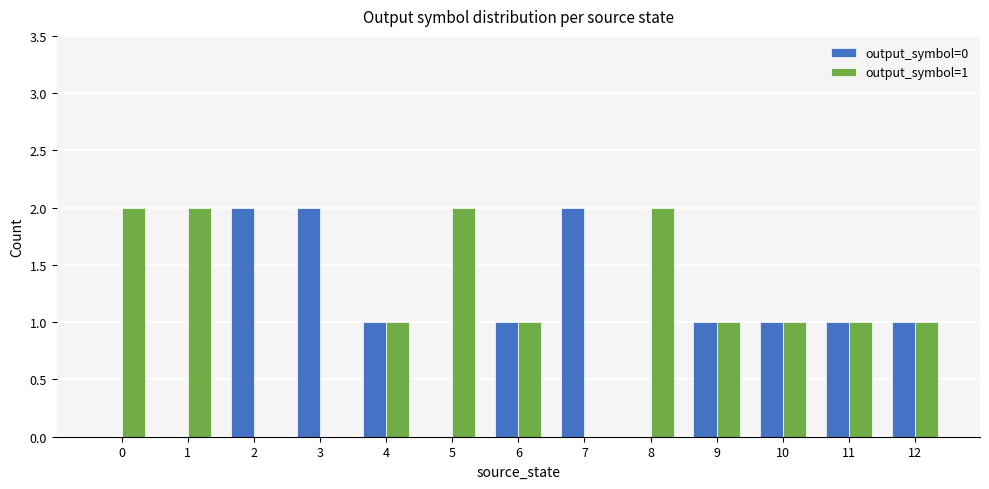

Reading left to right, list all the values displayed in this chart.

output_symbol=0: 0	0	2	2	1	0	1	2	0	1	1	1	1
output_symbol=1: 2	2	0	0	1	2	1	0	2	1	1	1	1